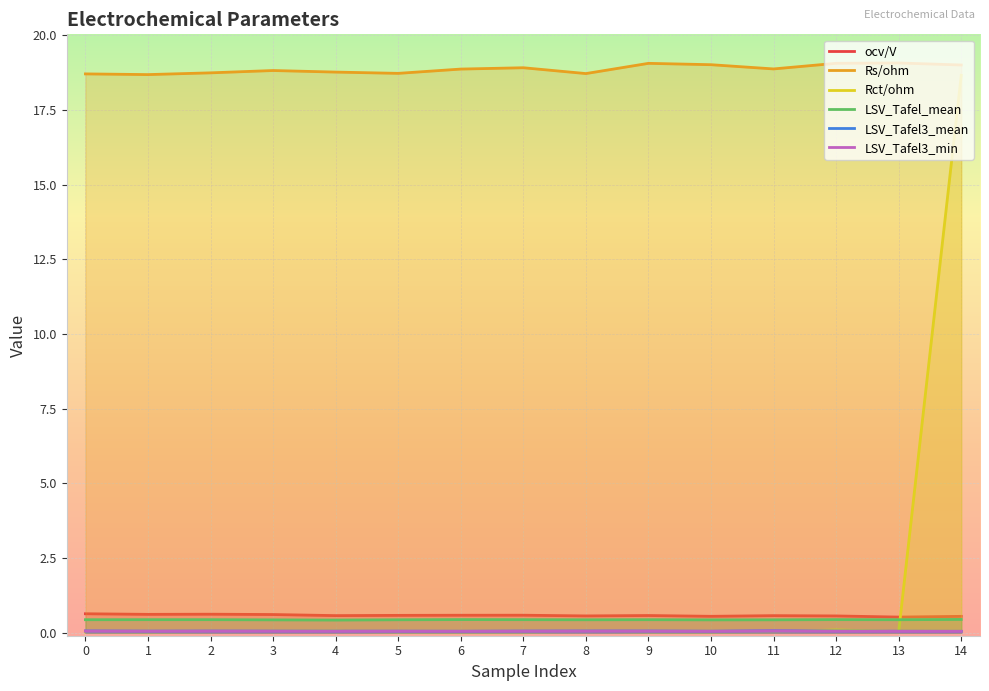

What is the difference between the highest and lowest values at 9?

19.1